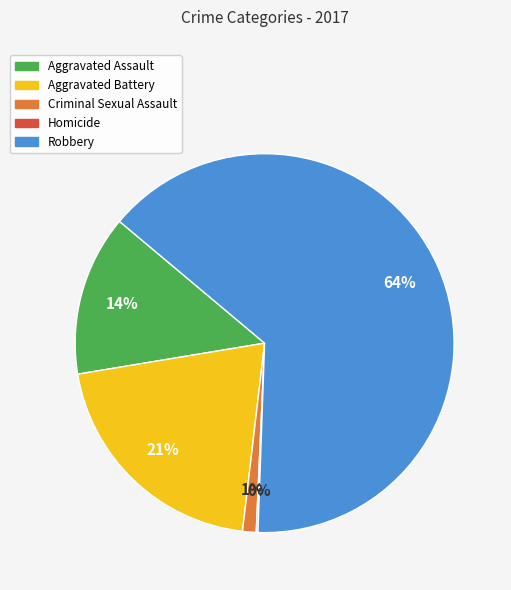

To the nearest percent, what is the average slice percentage?

20%